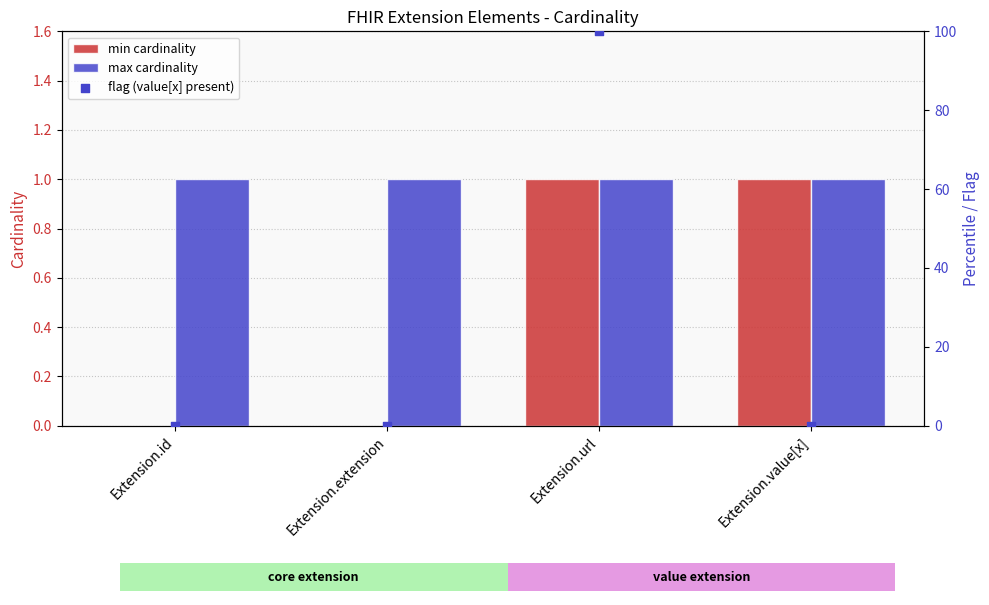

Which series contains the highest Y value?

flag (value[x] present)